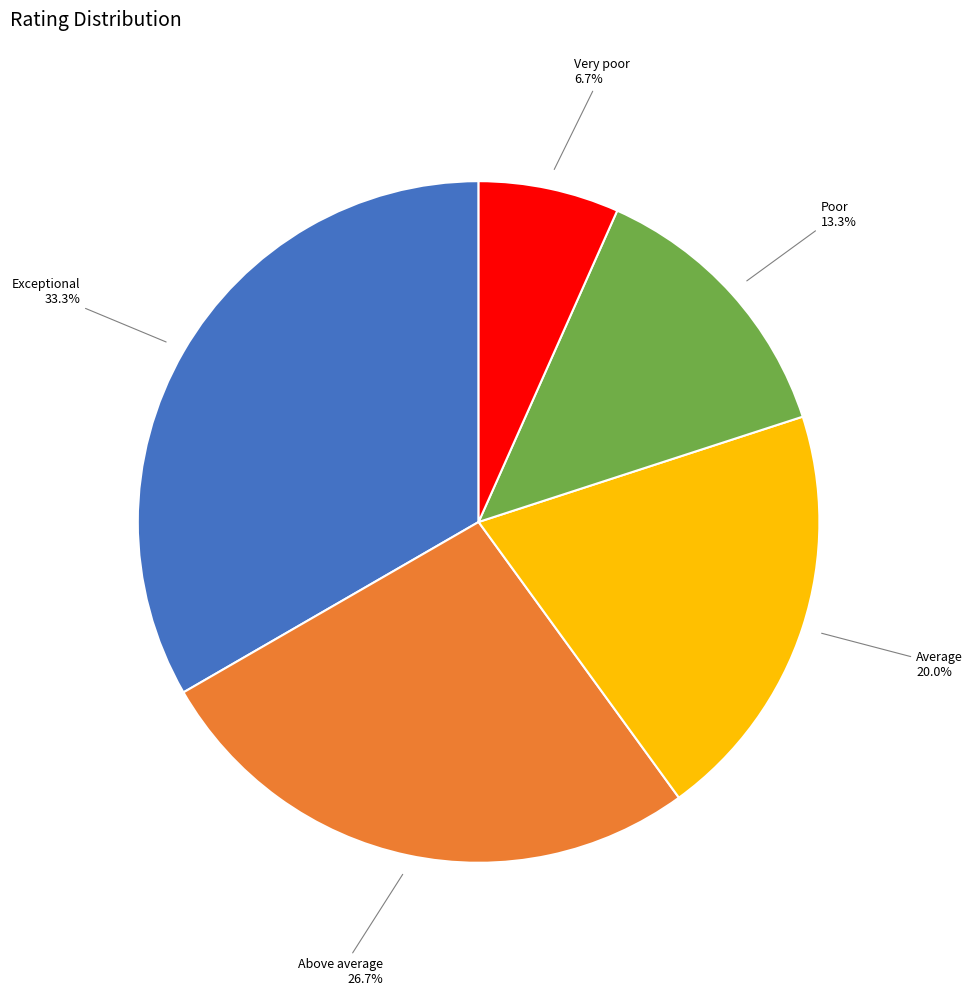

True or false: Very poor accounts for 7% of the total.

True